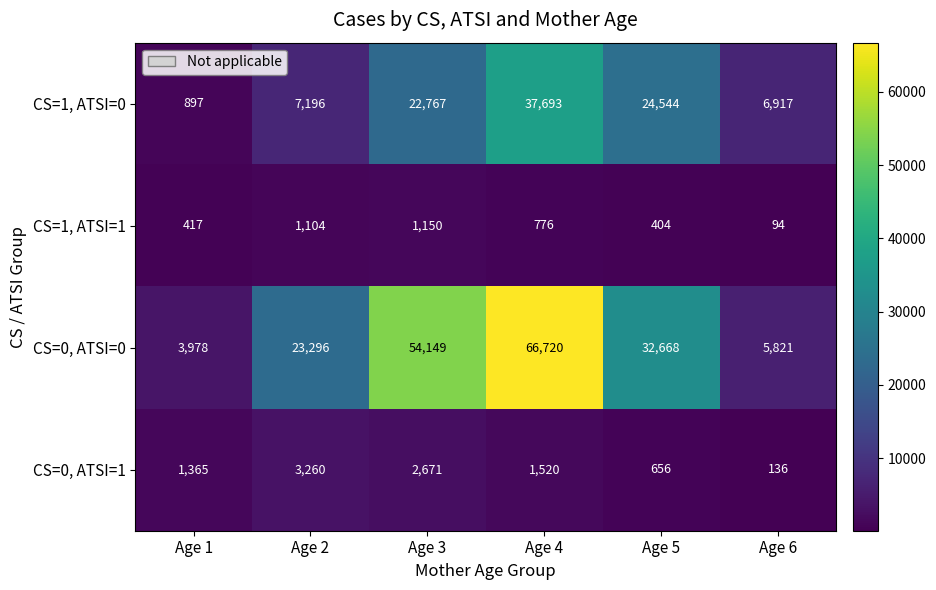

What is the average value of the CS=1, ATSI=0 series?

16669